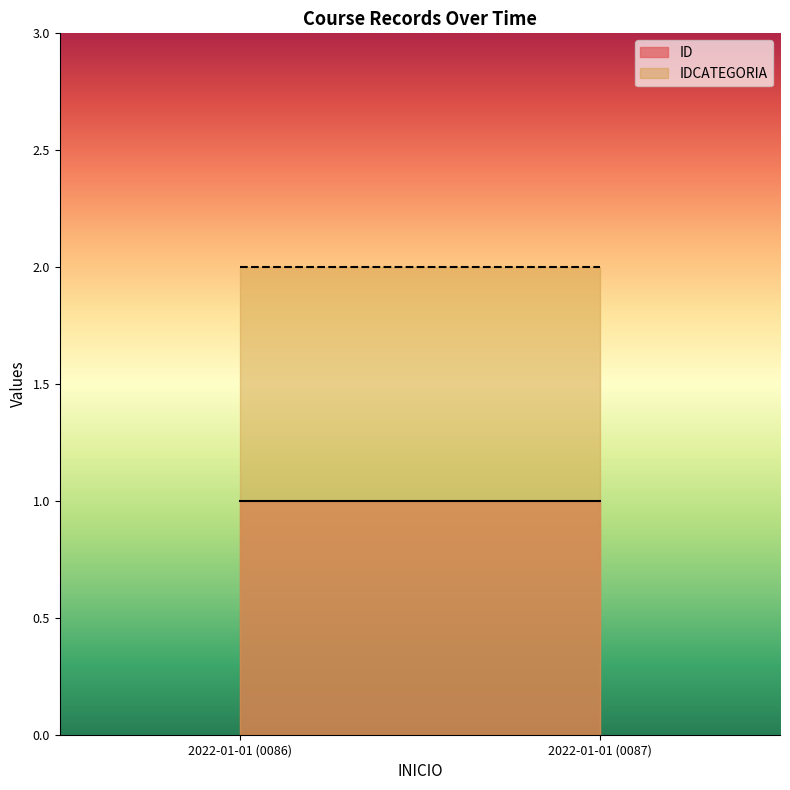

Which series has the largest range (max minus min)?

ID